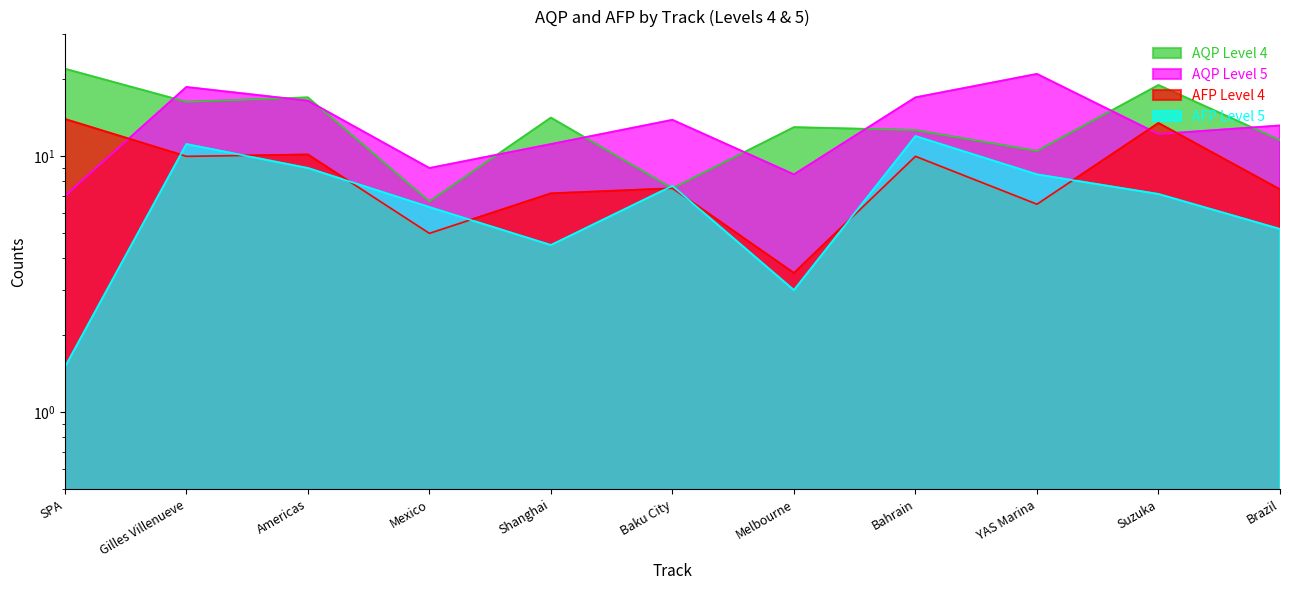

True or false: AQP Level 4 and AFP Level 5 cross at least once.

True